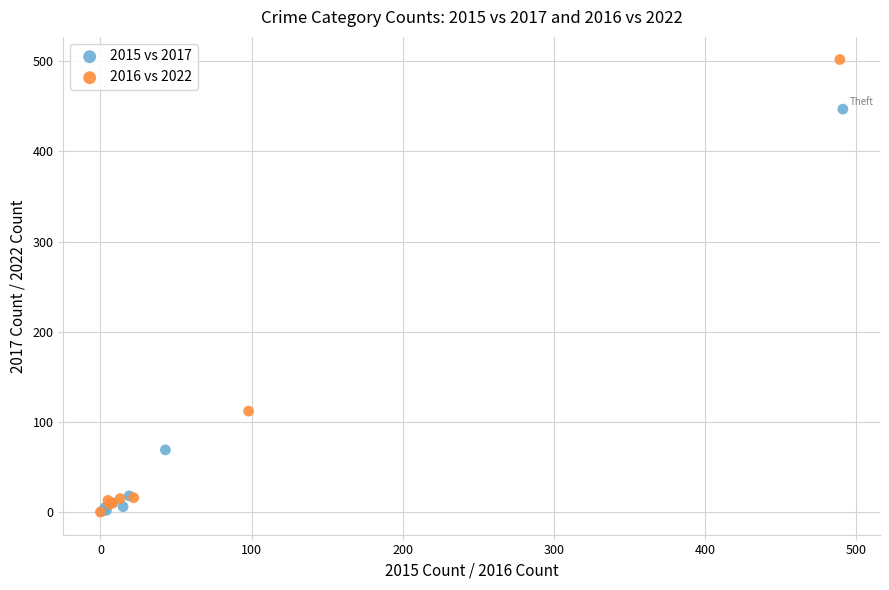

What are all the series names shown in the legend?

2015 vs 2017, 2016 vs 2022